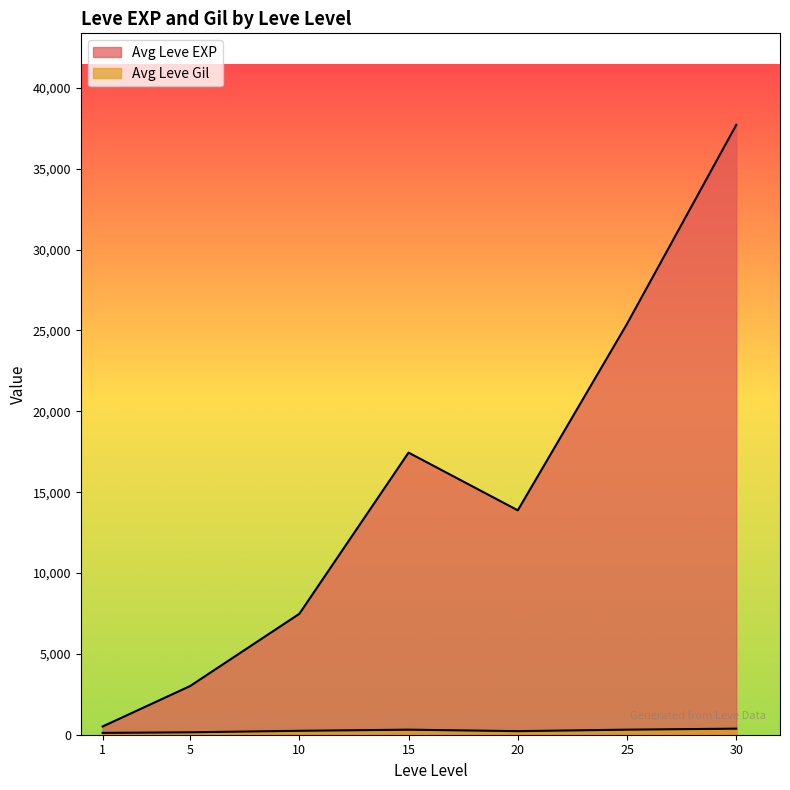

What value does the Leve Gil series have at 1, to the nearest 10?

110